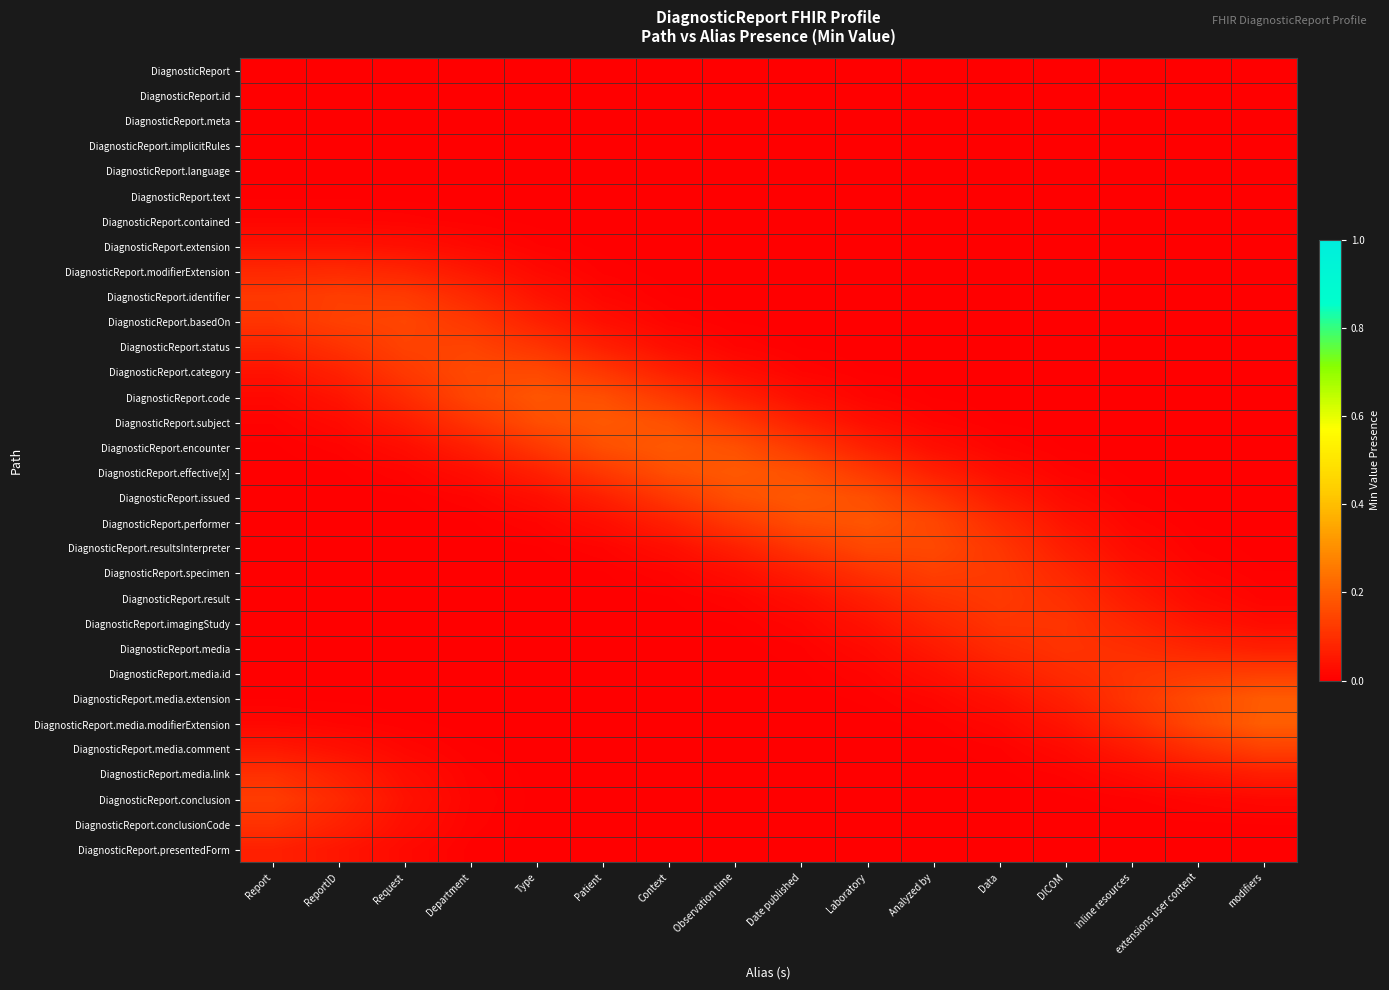

Between Department and Patient, which is larger?

Department